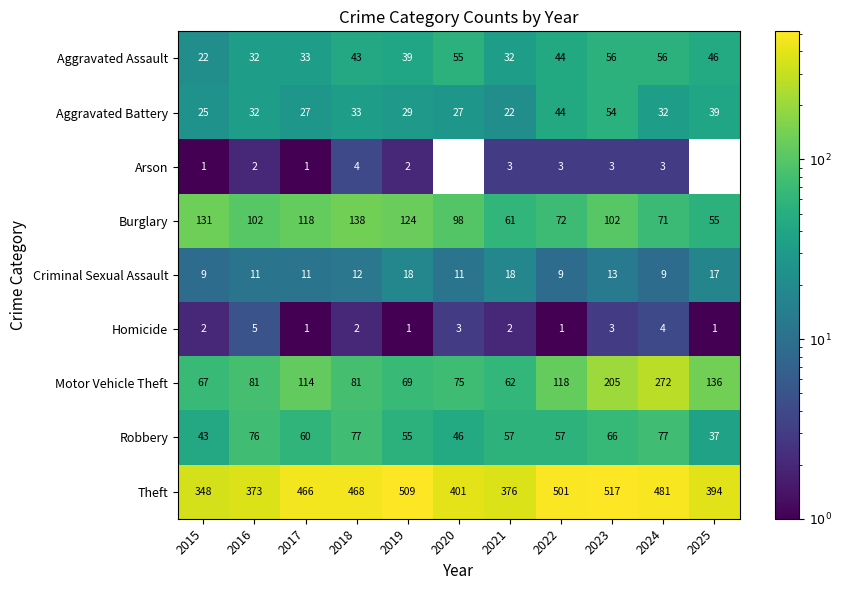

The Theft series shows 509 at 2019. True or false?

True